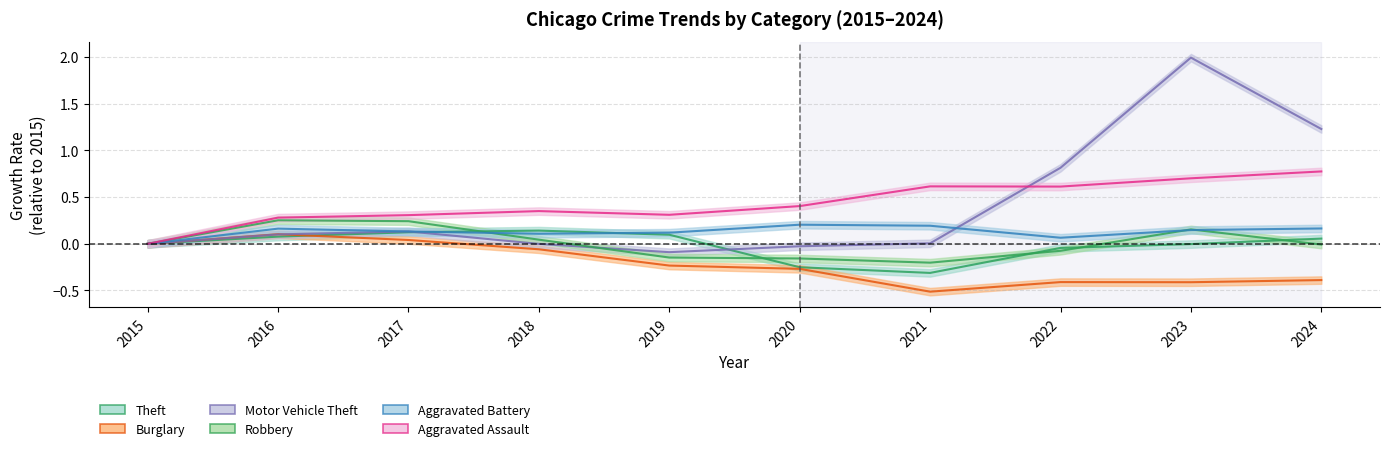

How many lines are shown in the chart?

6